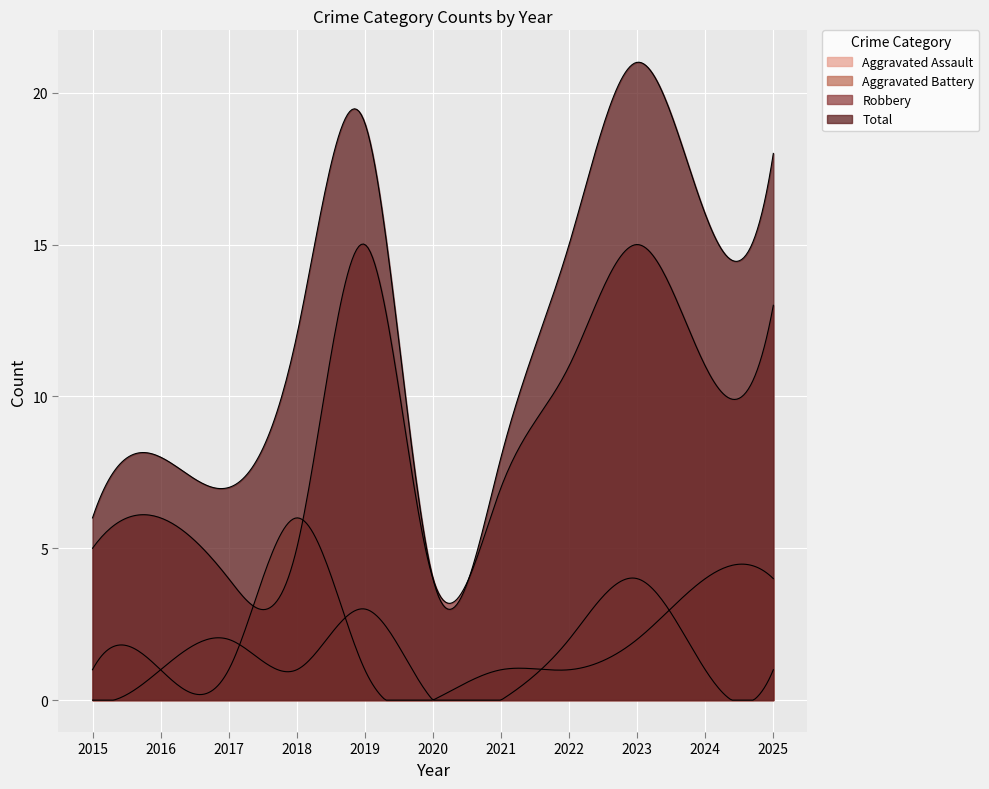

Reading right to left, what are all the values shown in this chart?

Aggravated Assault: 1	1	4	2	0	0	3	1	2	1	0
Aggravated Battery: 4	4	2	1	1	0	1	6	1	1	1
Robbery: 13	11	15	11	7	4	15	5	4	6	5
Total: 18	16	21	15	8	4	19	12	7	8	6